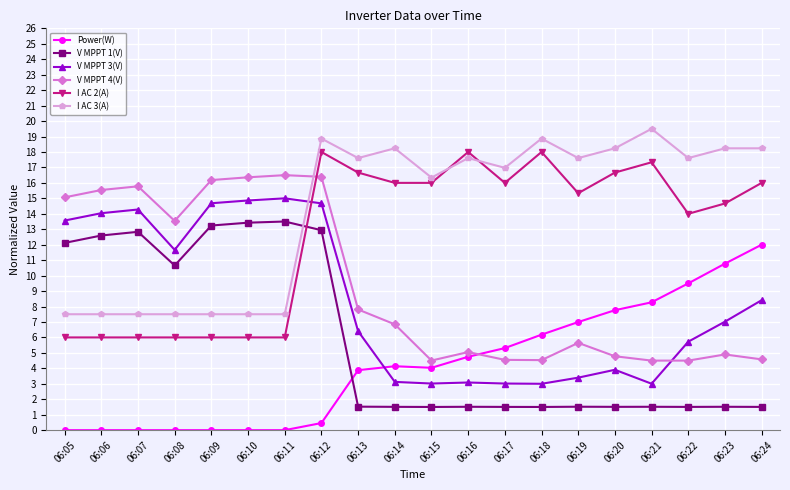

What is the difference between the maximum and minimum values in the V MPPT 4(V) series?

12.0